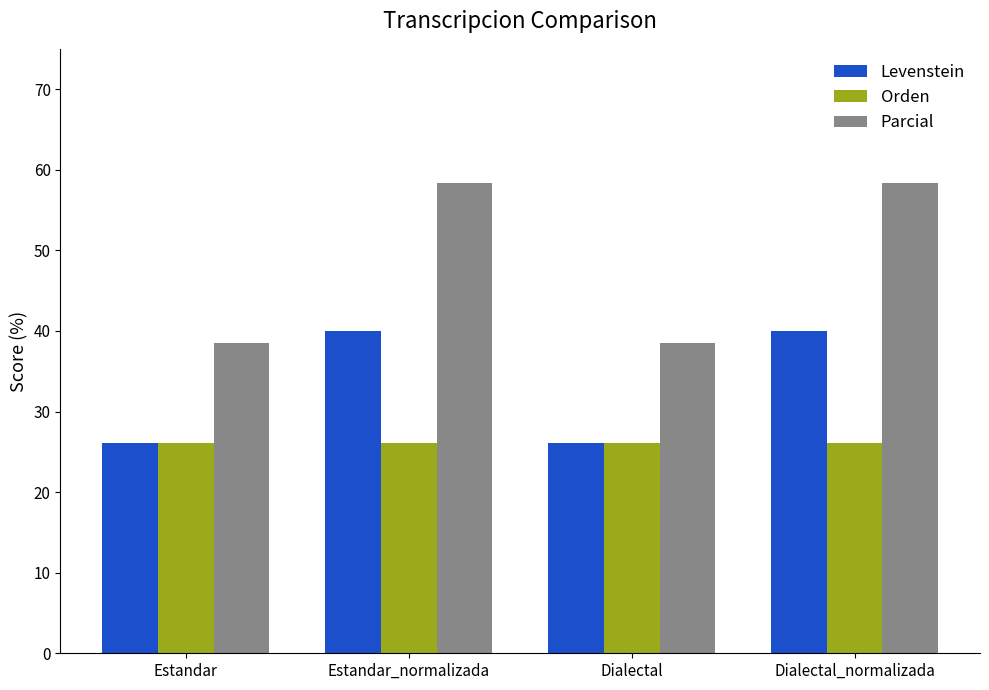

Reading left to right, list all the values displayed in this chart.

Levenstein: 26.1	40.0	26.1	40.0
Orden: 26.1	26.1	26.1	26.1
Parcial: 38.5	58.3	38.5	58.3